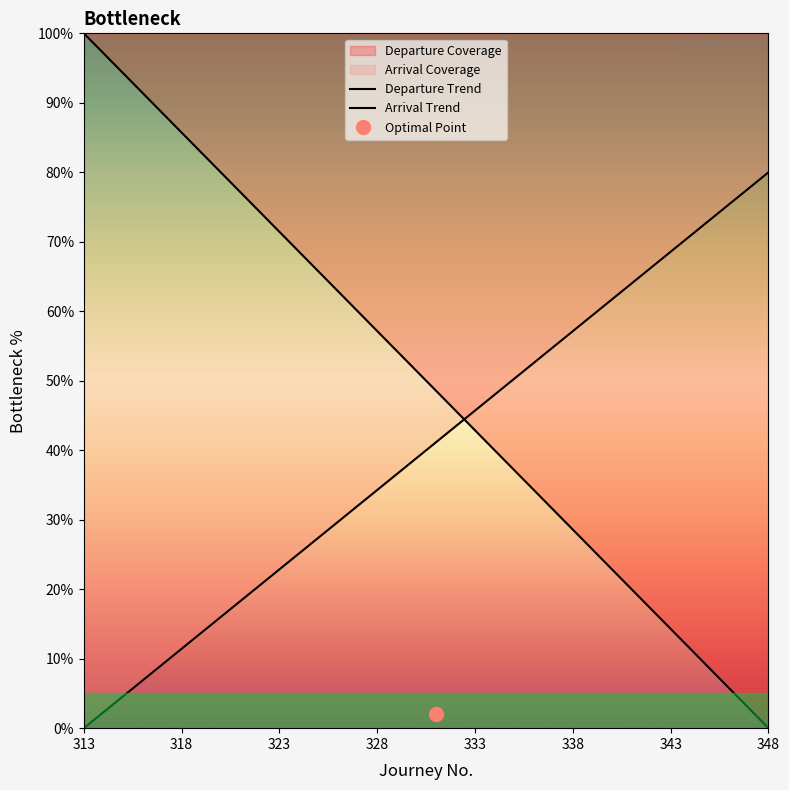

The Departure Trend series shows 24.4 at 333. True or false?

False